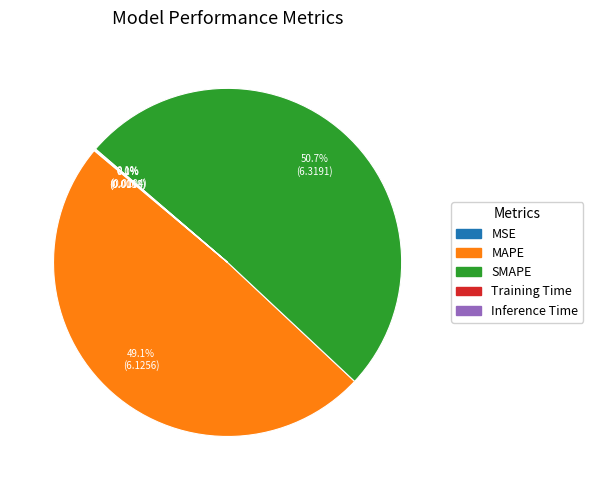

What is the largest slice in the pie chart?

SMAPE